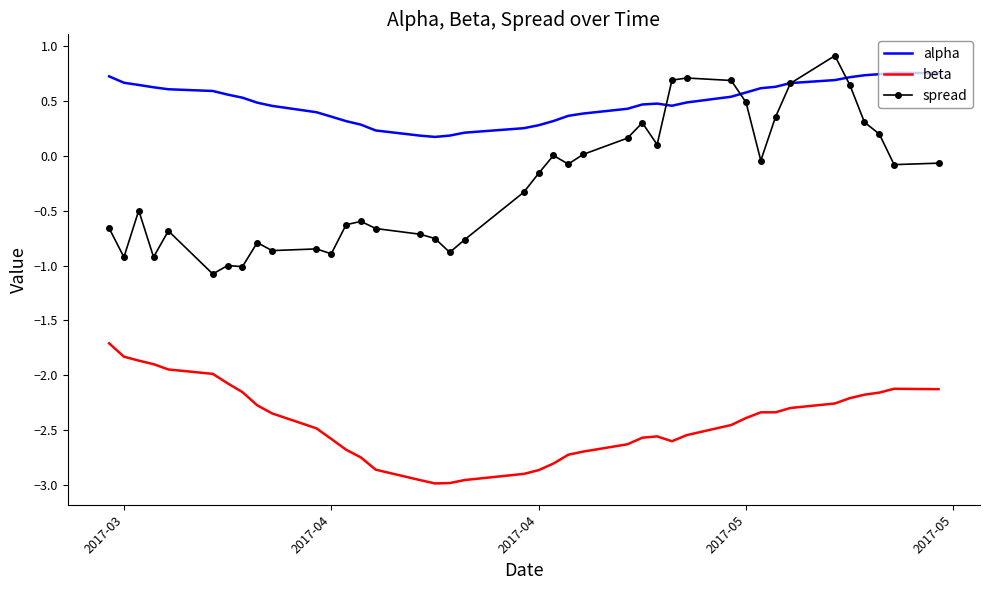

Which series has the largest total across all categories?

alpha